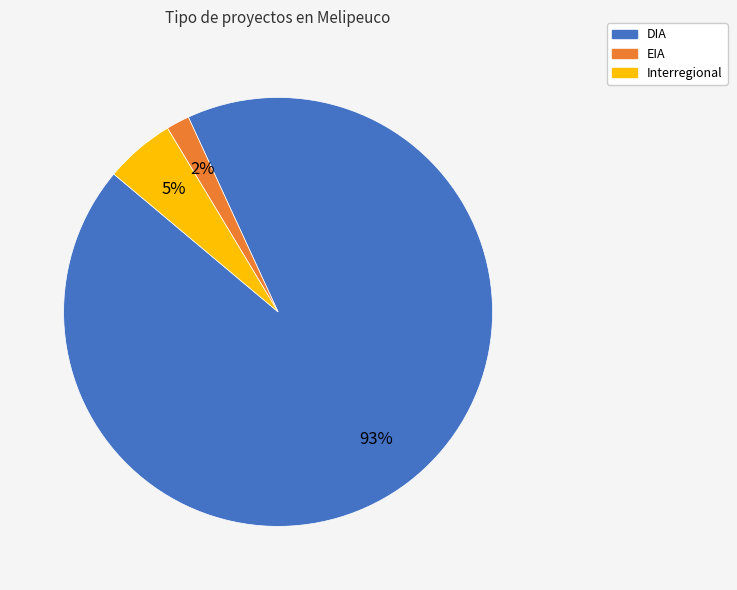

The Interregional slice represents 5% of the pie. True or false?

True